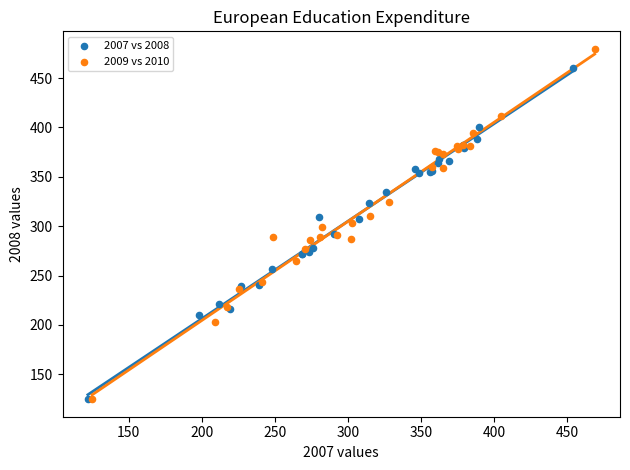

Which series reaches the maximum Y coordinate?

2009 vs 2010